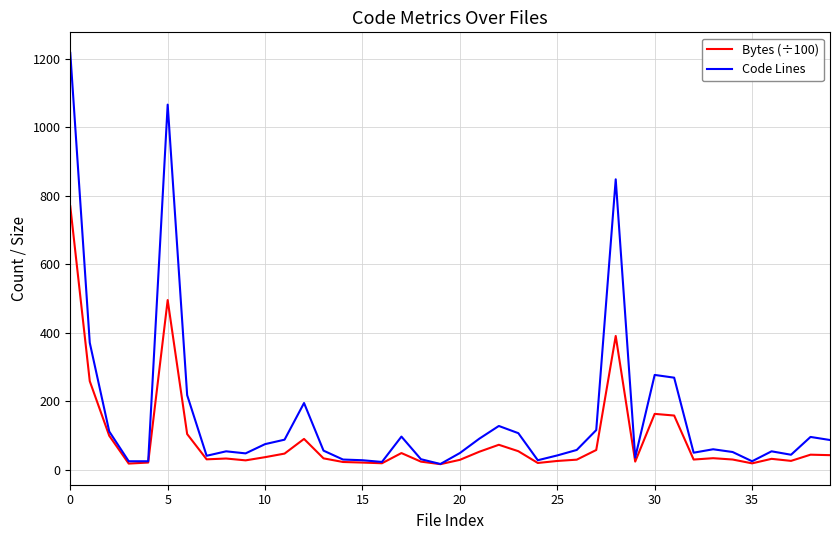

What is the highest value of the Code Lines series?

1217.0